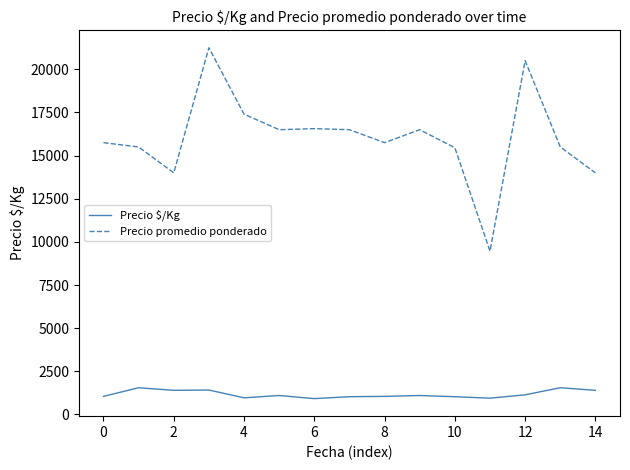

True or false: Precio $/Kg and Precio promedio ponderado cross at least once.

False